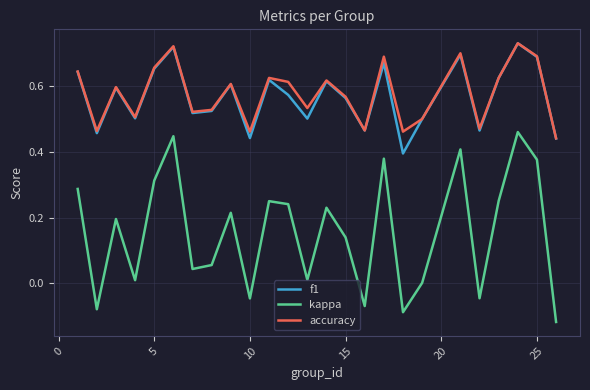

Which series has the widest spread of values?

kappa